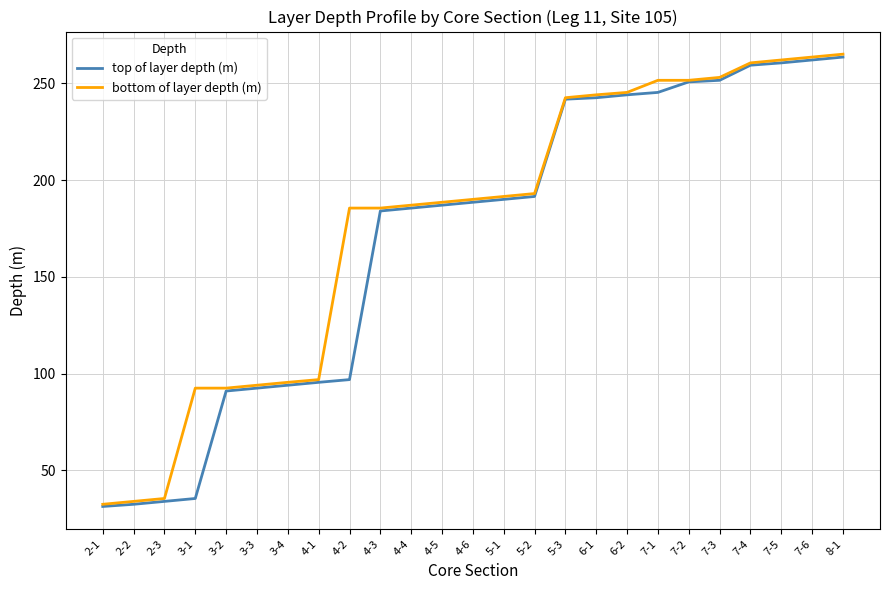

What is the total value across all series at 2-1?

63.9